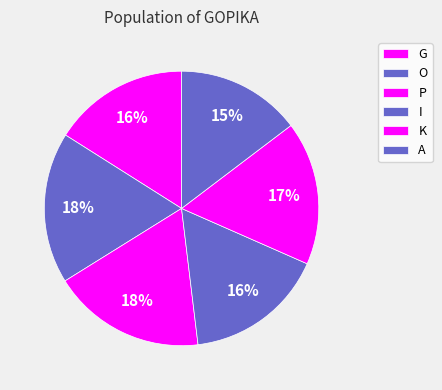

Do G and P together represent more than half of the pie?

No